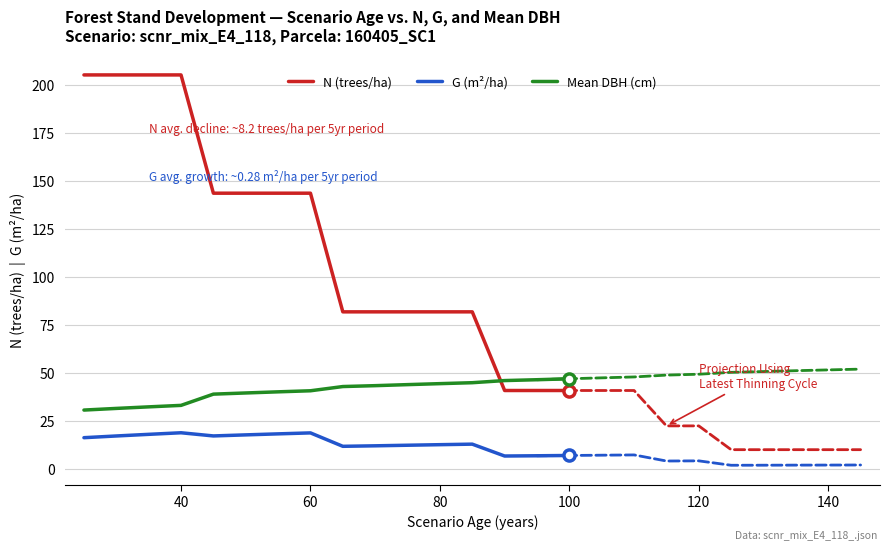

True or false: G (m²/ha) and N (trees/ha) cross at least once.

False